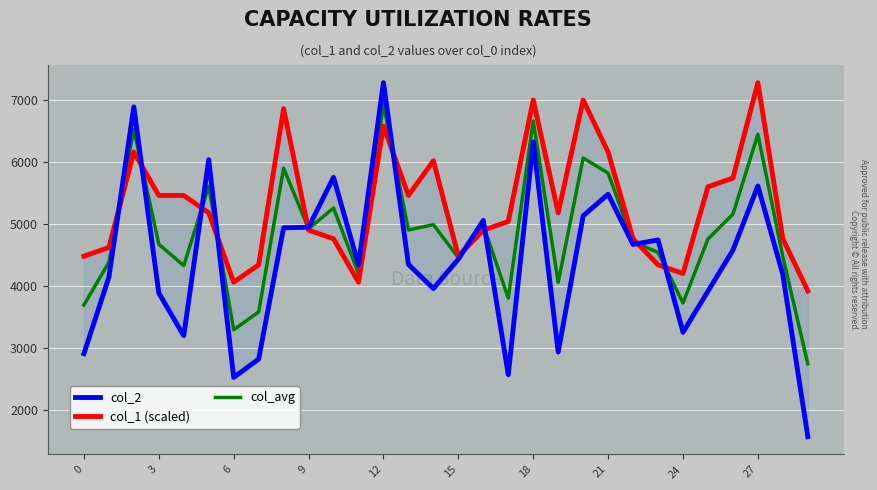

True or false: col_1 (scaled) has a value of 6584.5 at 12.

True